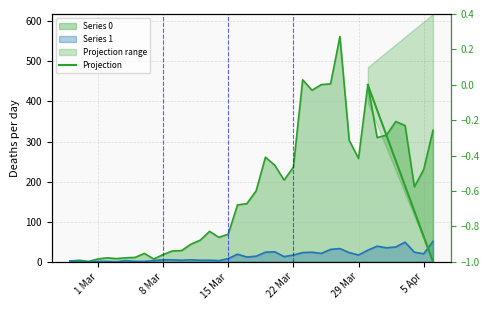

How many values are between 0 and 1?

1